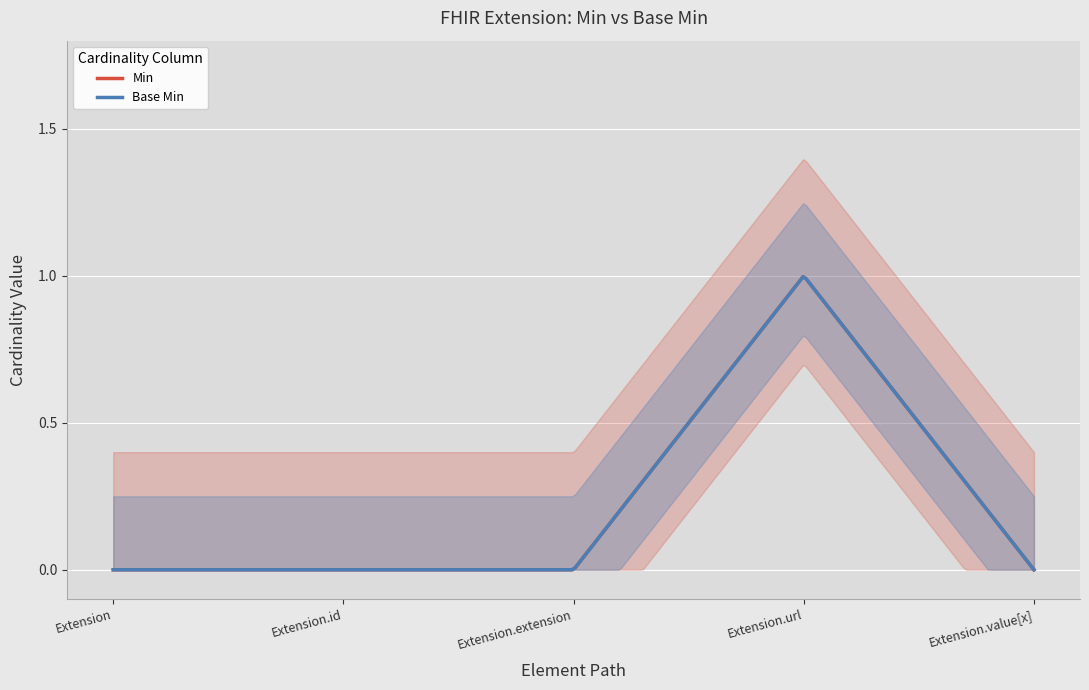

Which series changed the most between Extension.id and Extension.extension?

Min